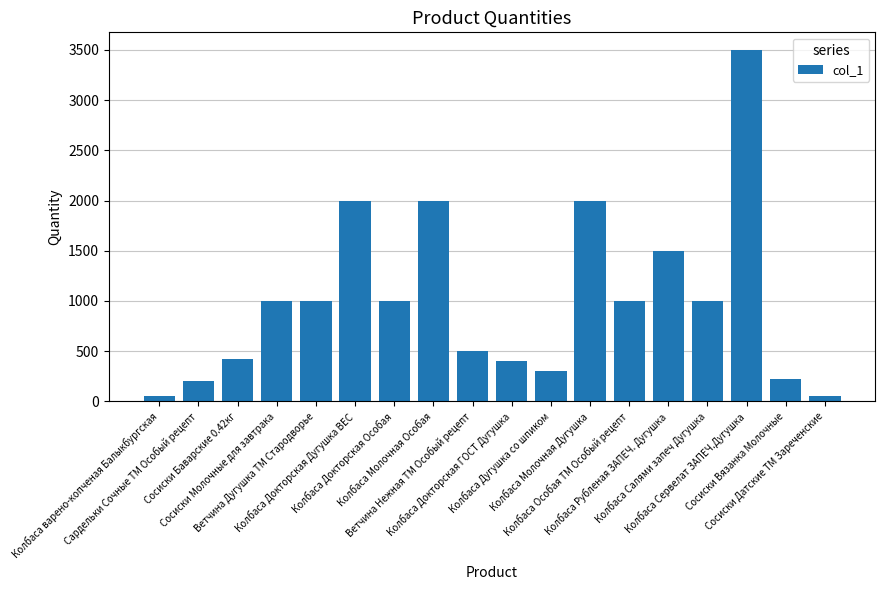

What is the value of the 1st bar from the left?

50.0